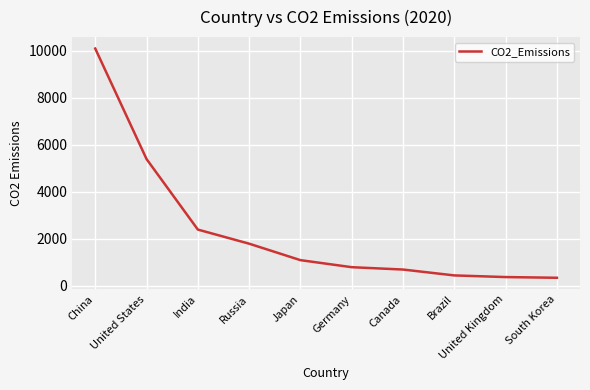

What is the difference between the second highest and minimum values?

5050